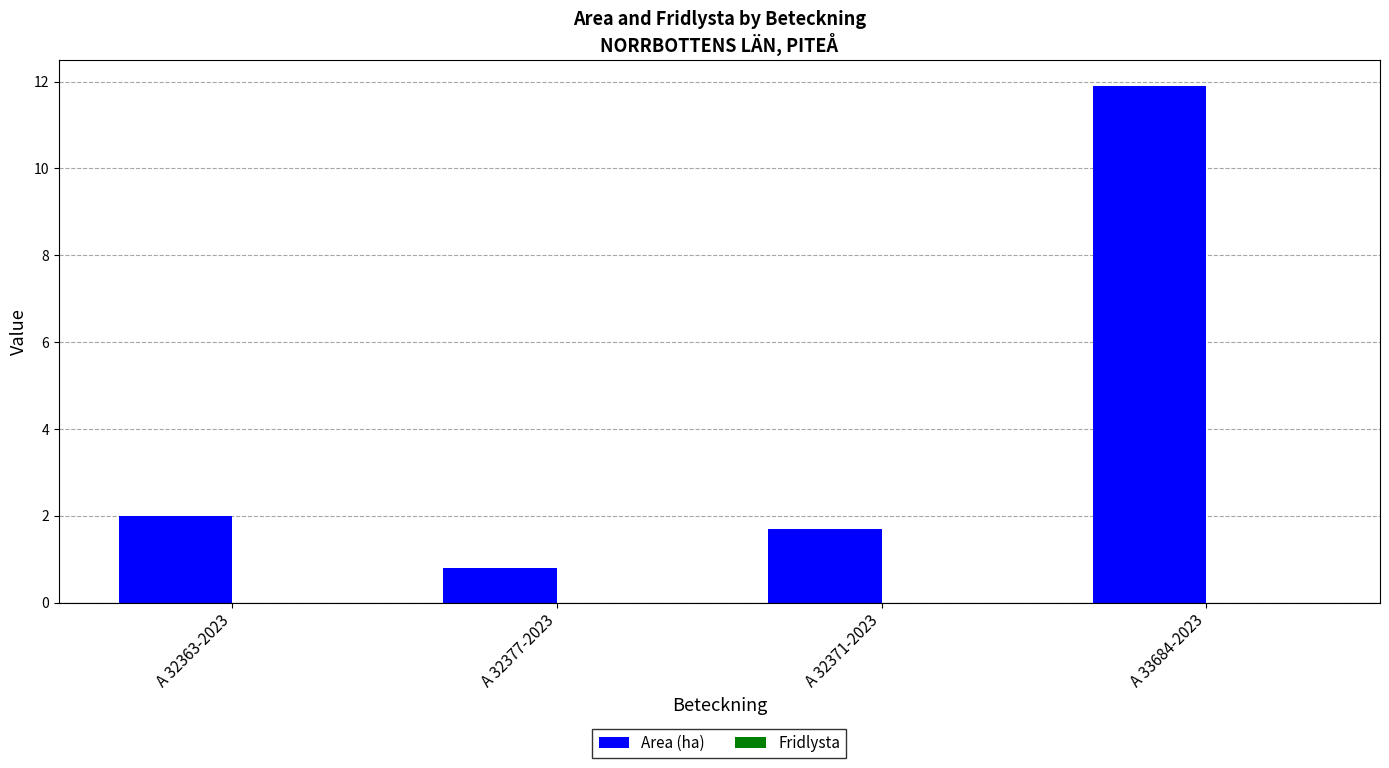

Is it true that the value at A 32371-2023 is 2.8?

False